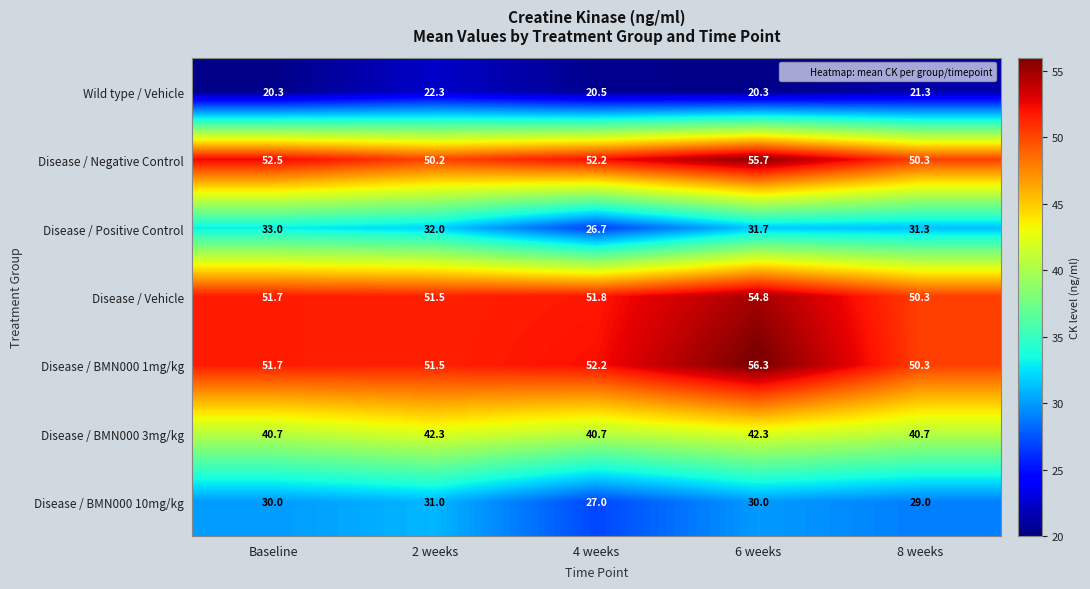

What value does the Disease / Negative Control series have at 6 weeks?

55.7